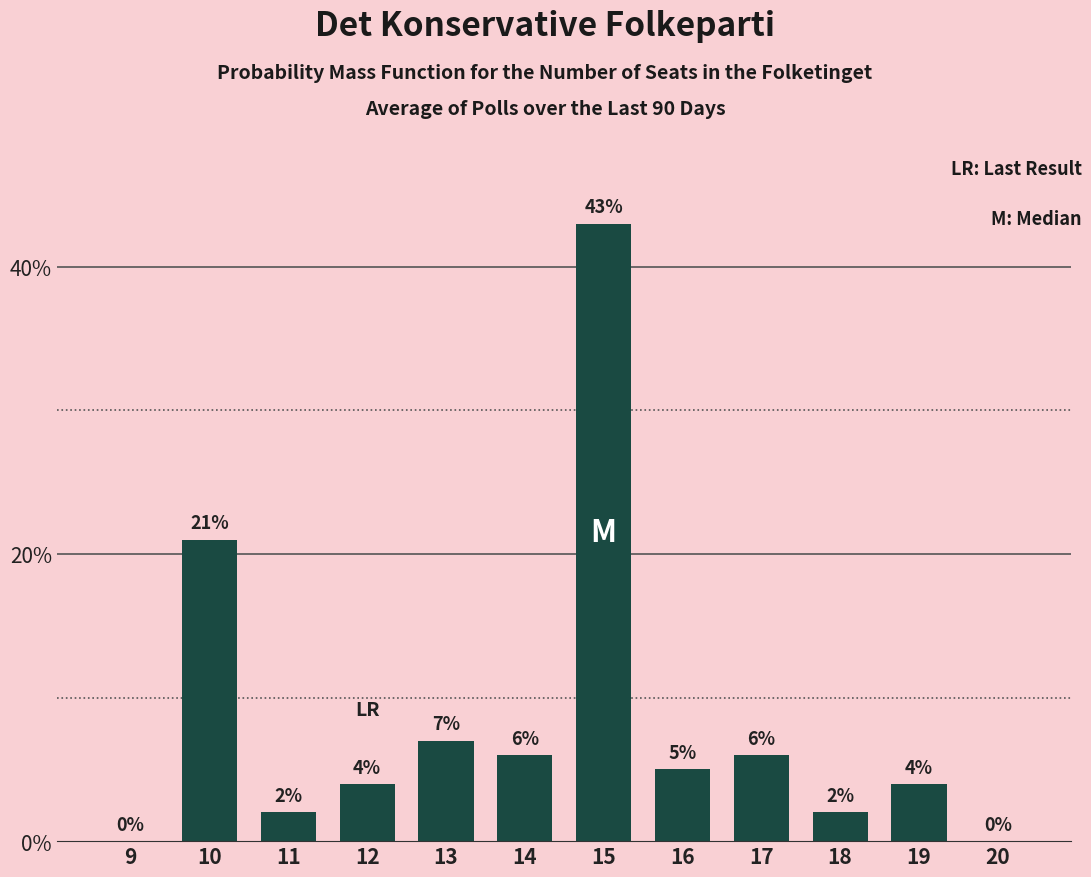

What is the sum of the values at 20 and 13?

7